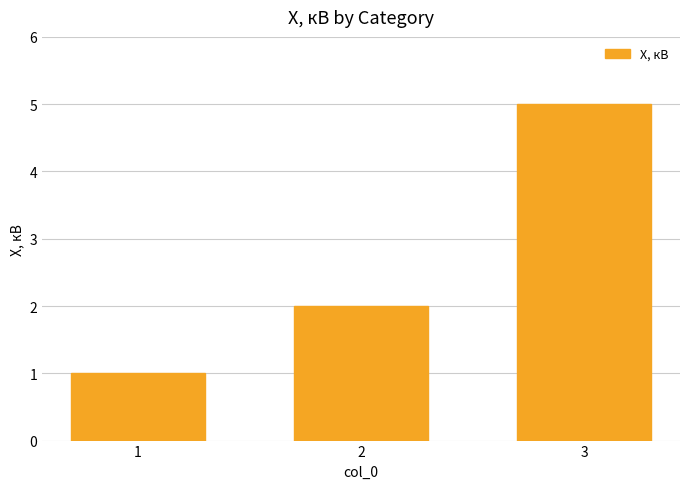

What is the sum of the values at 2 and 1?

3